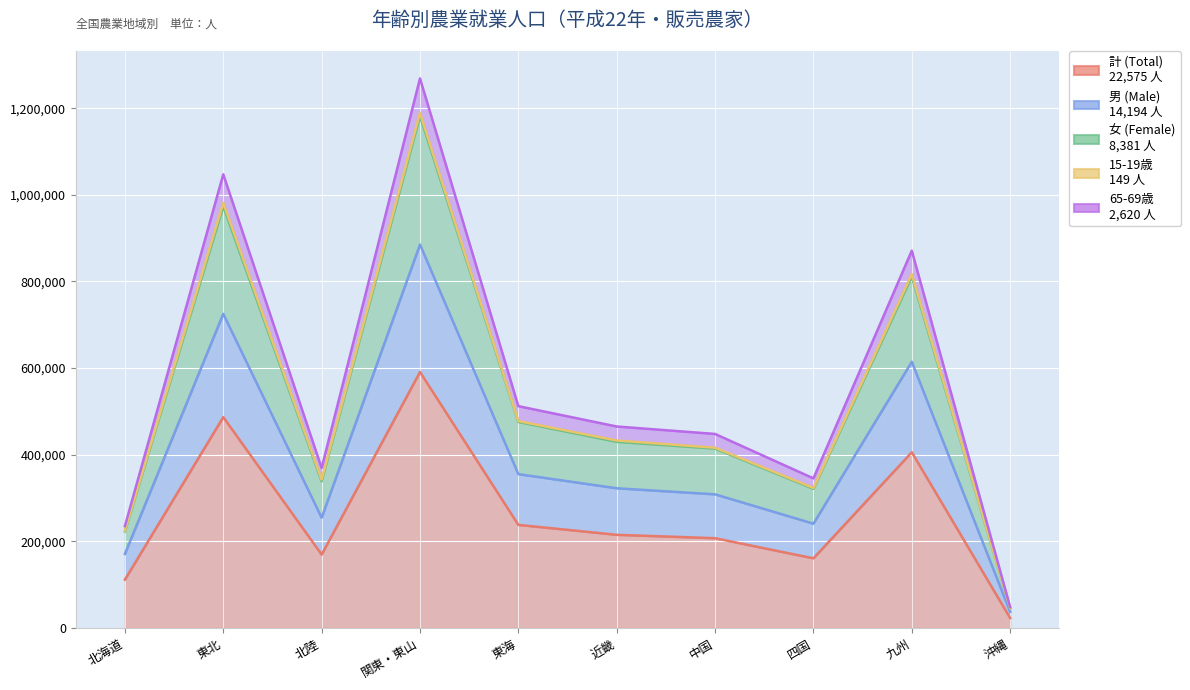

Between 近畿 and 中国, which is larger?

近畿